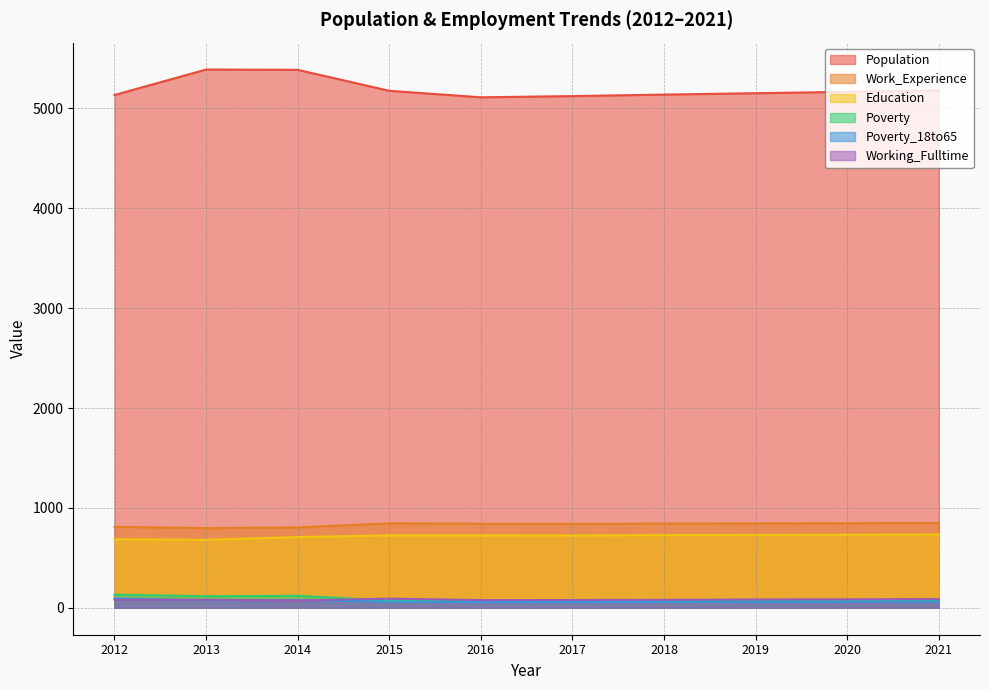

Which category has the lowest value in the Work_Experience series?

2013